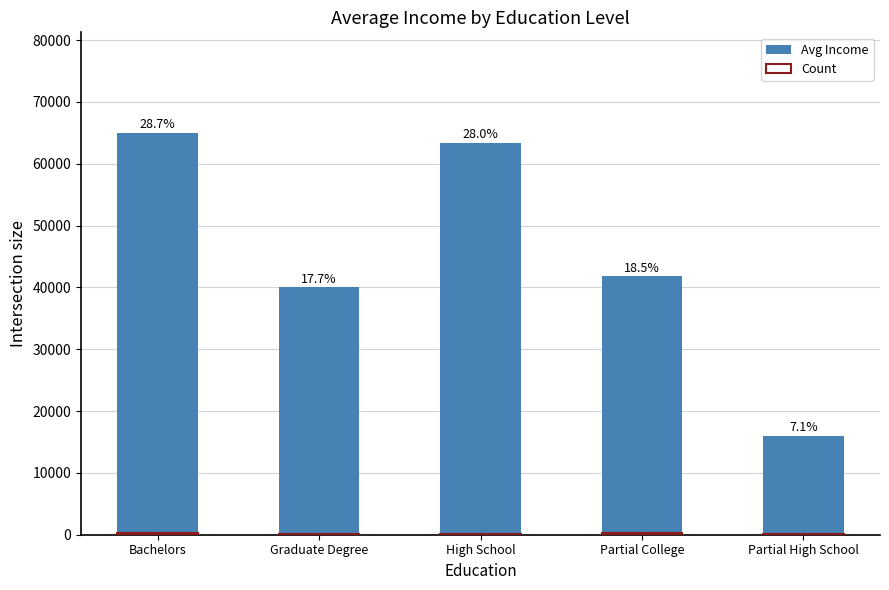

Between Graduate Degree and High School, which series saw the biggest shift?

Avg Income